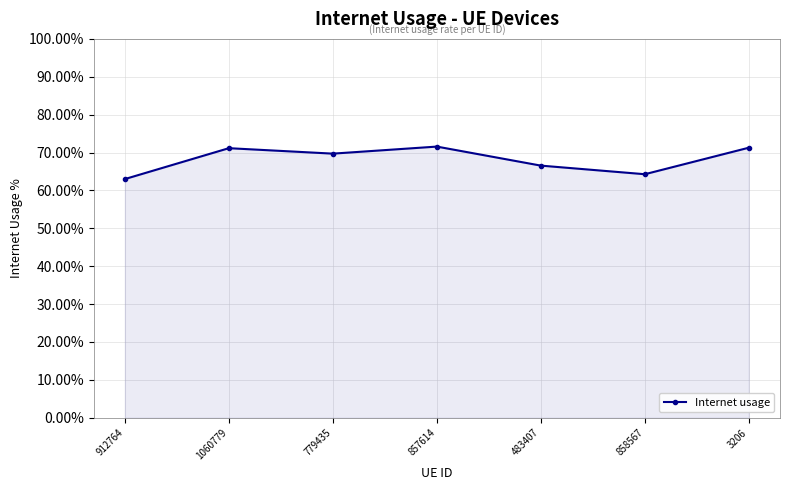

What is the minimum value shown in the chart?

0.6